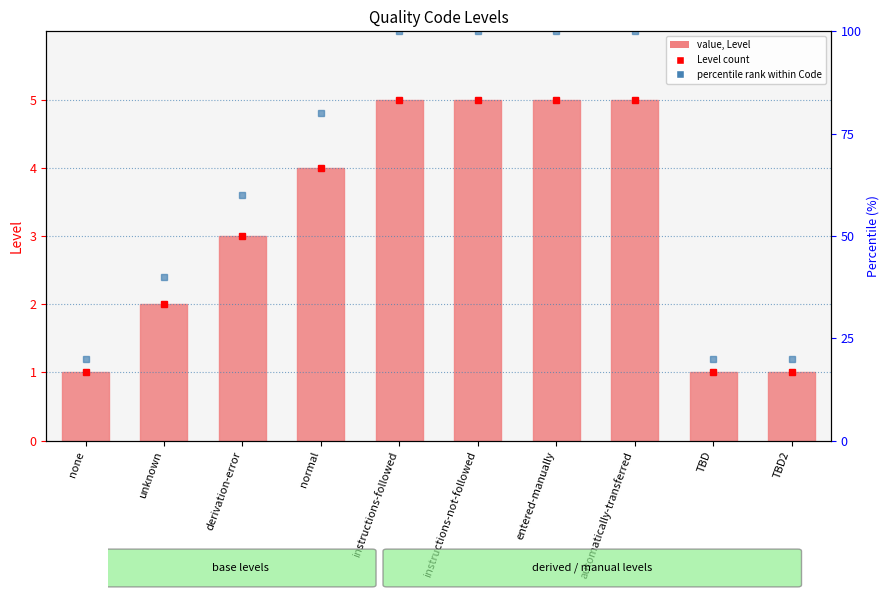

Rank the series by their maximum value, from highest to lowest.

Percentile rank, Level marker, Level